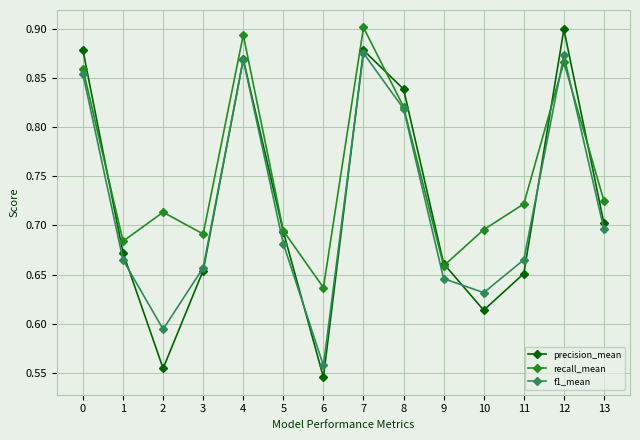

At which category does the chart reach its minimum across all series?

6